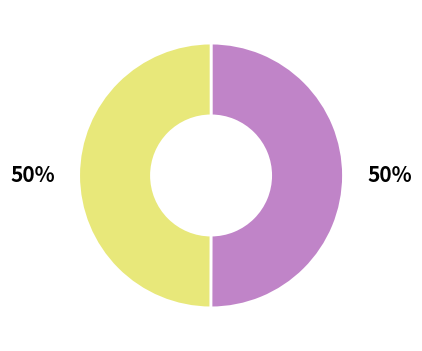

To the nearest percent, what is the average slice percentage?

50%